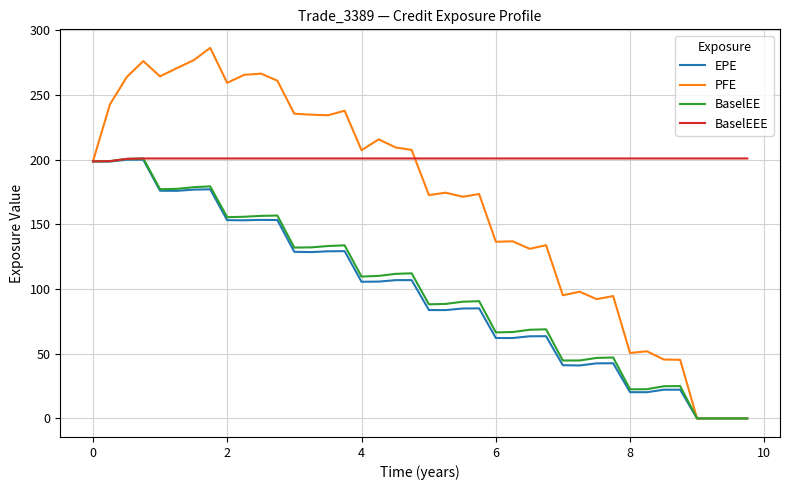

What are all the series names shown in the legend?

EPE, PFE, BaselEE, BaselEEE